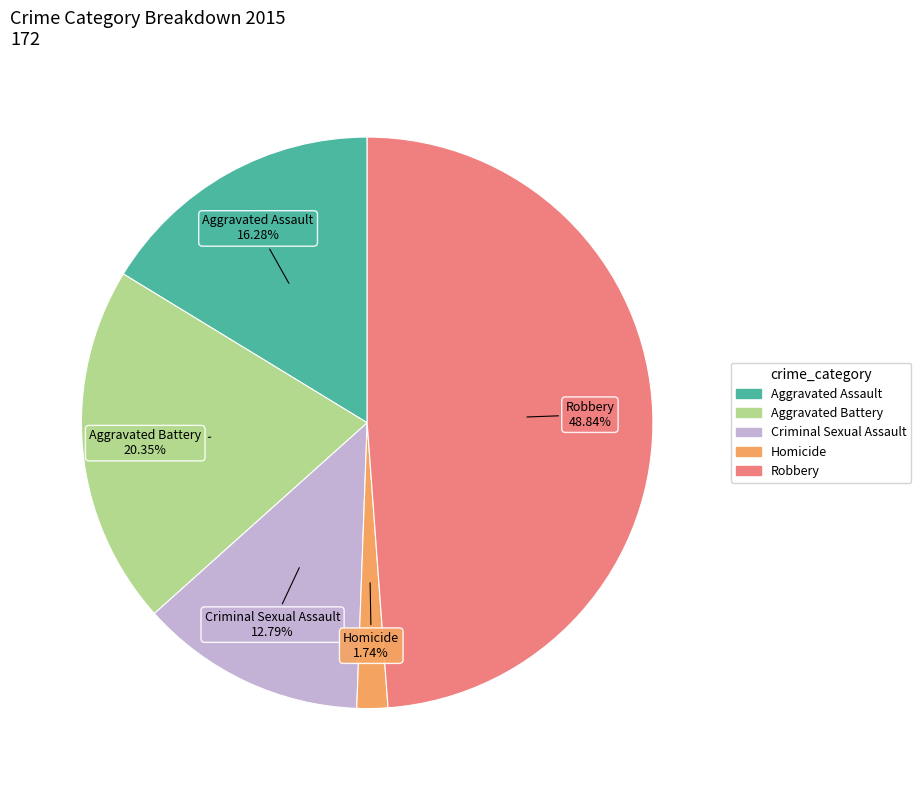

How many slices are in this pie chart?

5